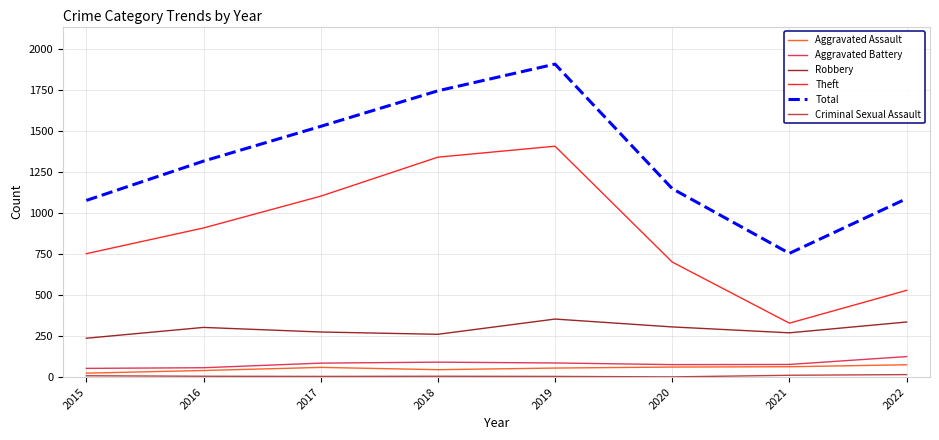

Which series has the largest total across all categories?

Total